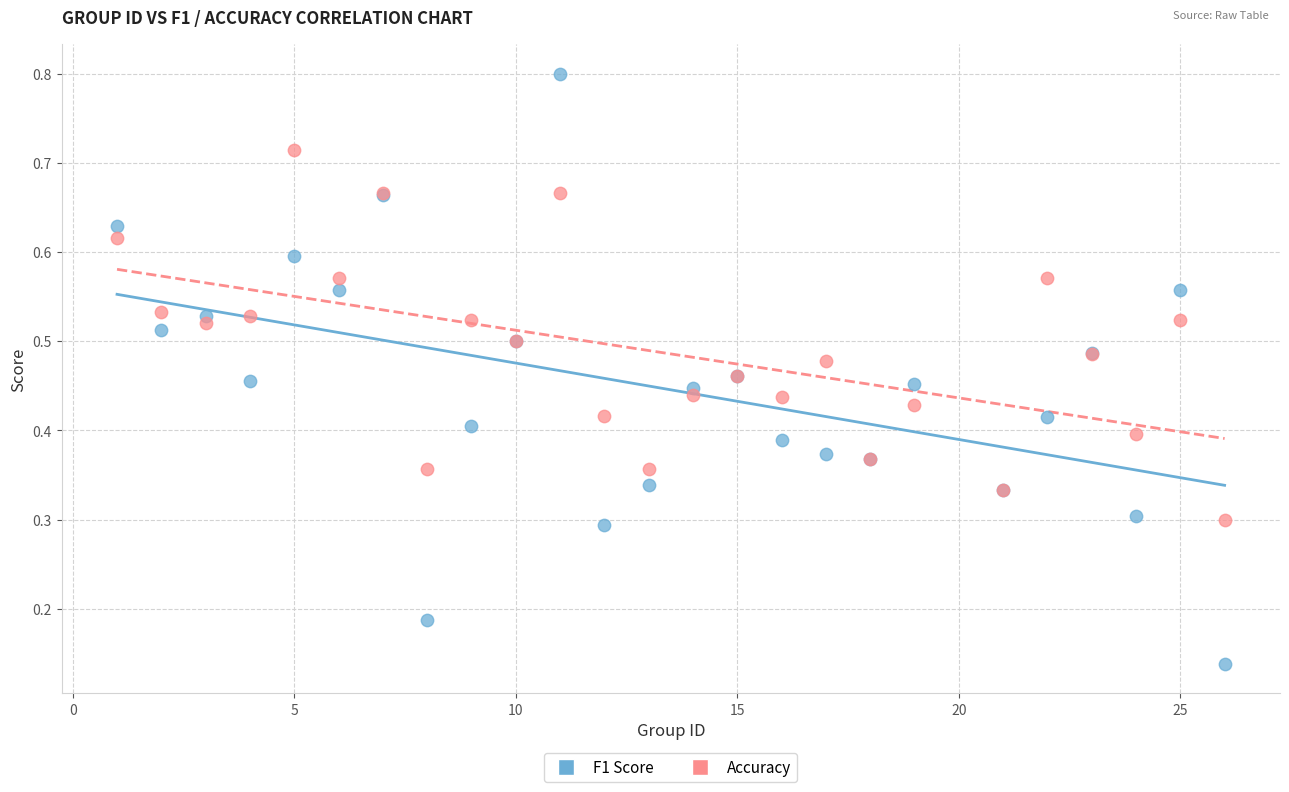

Which series has the widest spread of Y values?

F1 Score